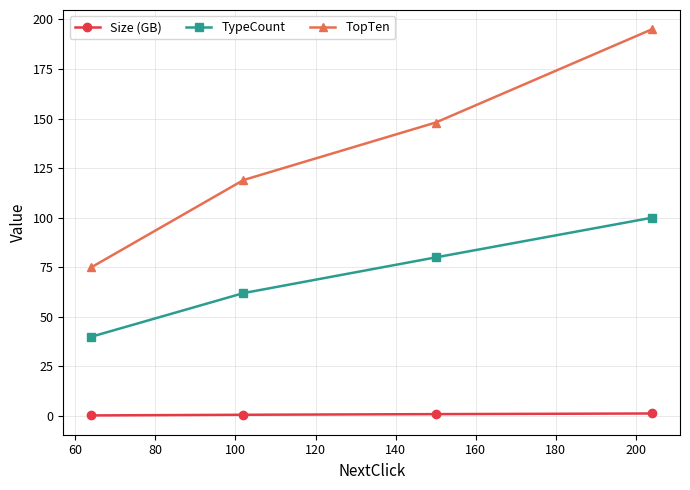

What is the sum of all TypeCount values?

282.0